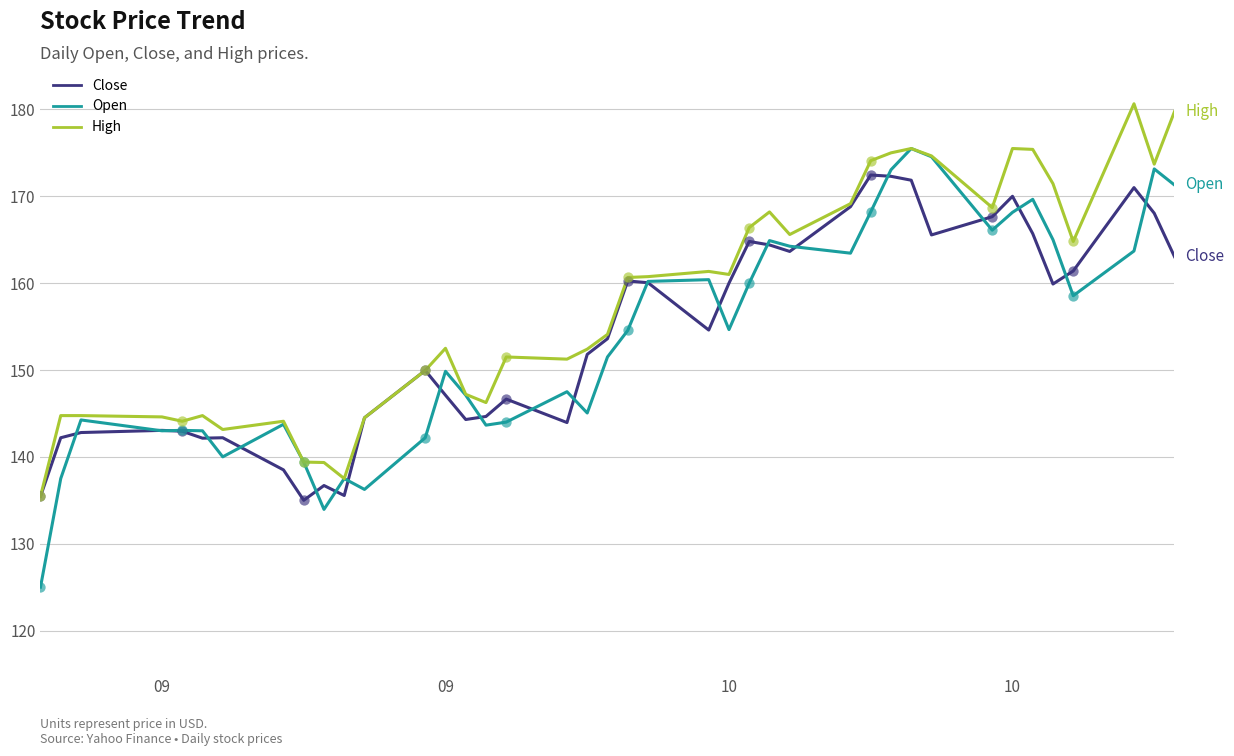

Which series has the largest total across all categories?

High